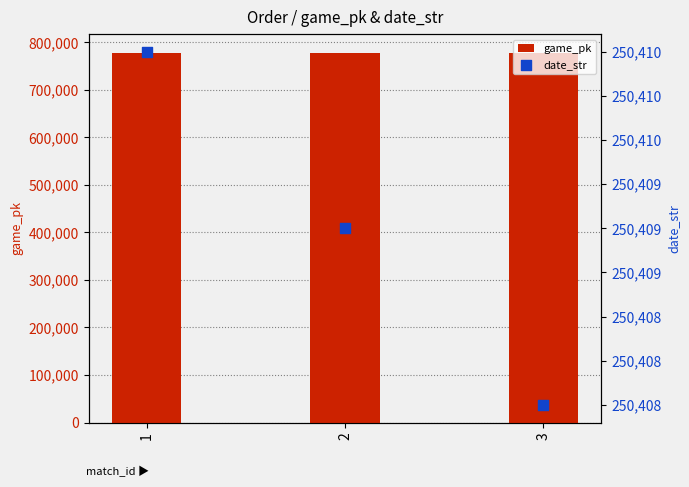

Which series reaches the maximum Y coordinate?

game_pk